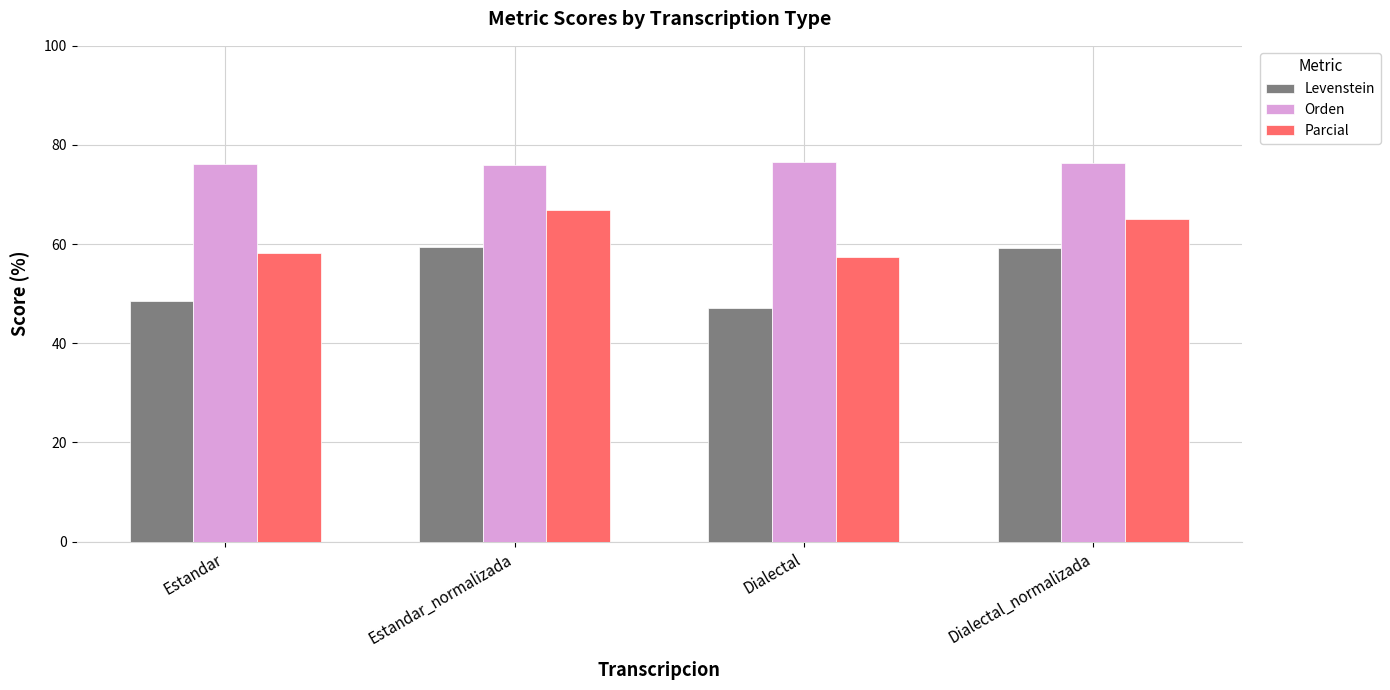

At Dialectal_normalizada, list the series in order from smallest to largest.

Levenstein, Parcial, Orden